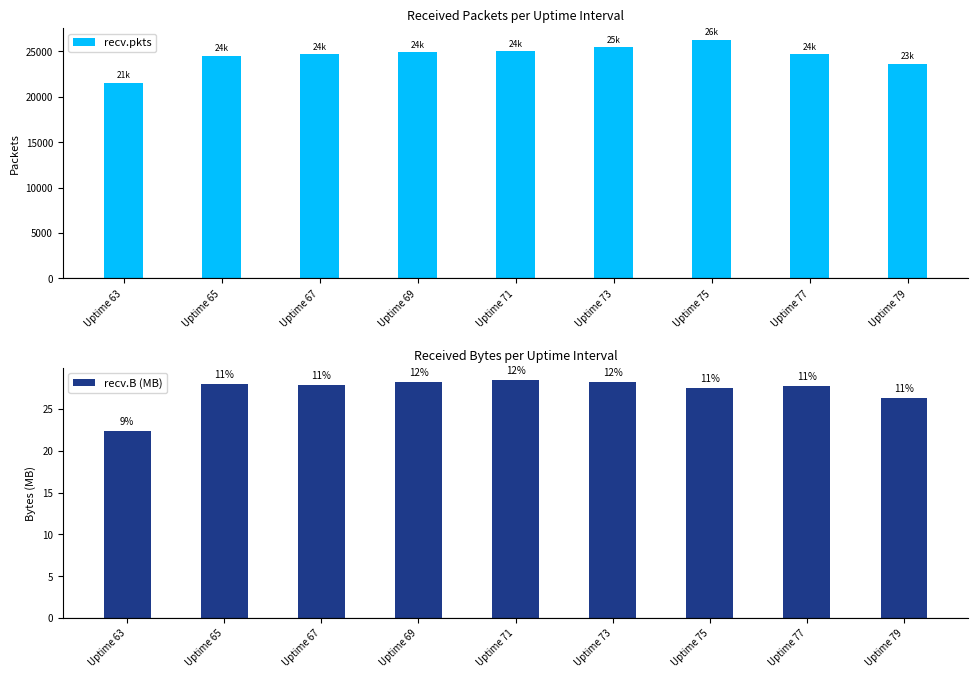

At which label does recv.pkts reach its peak?

Uptime 75